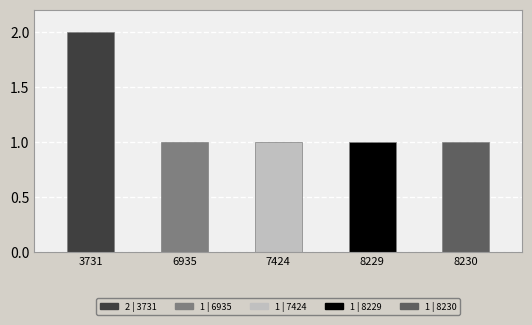

What is the smallest value displayed?

1